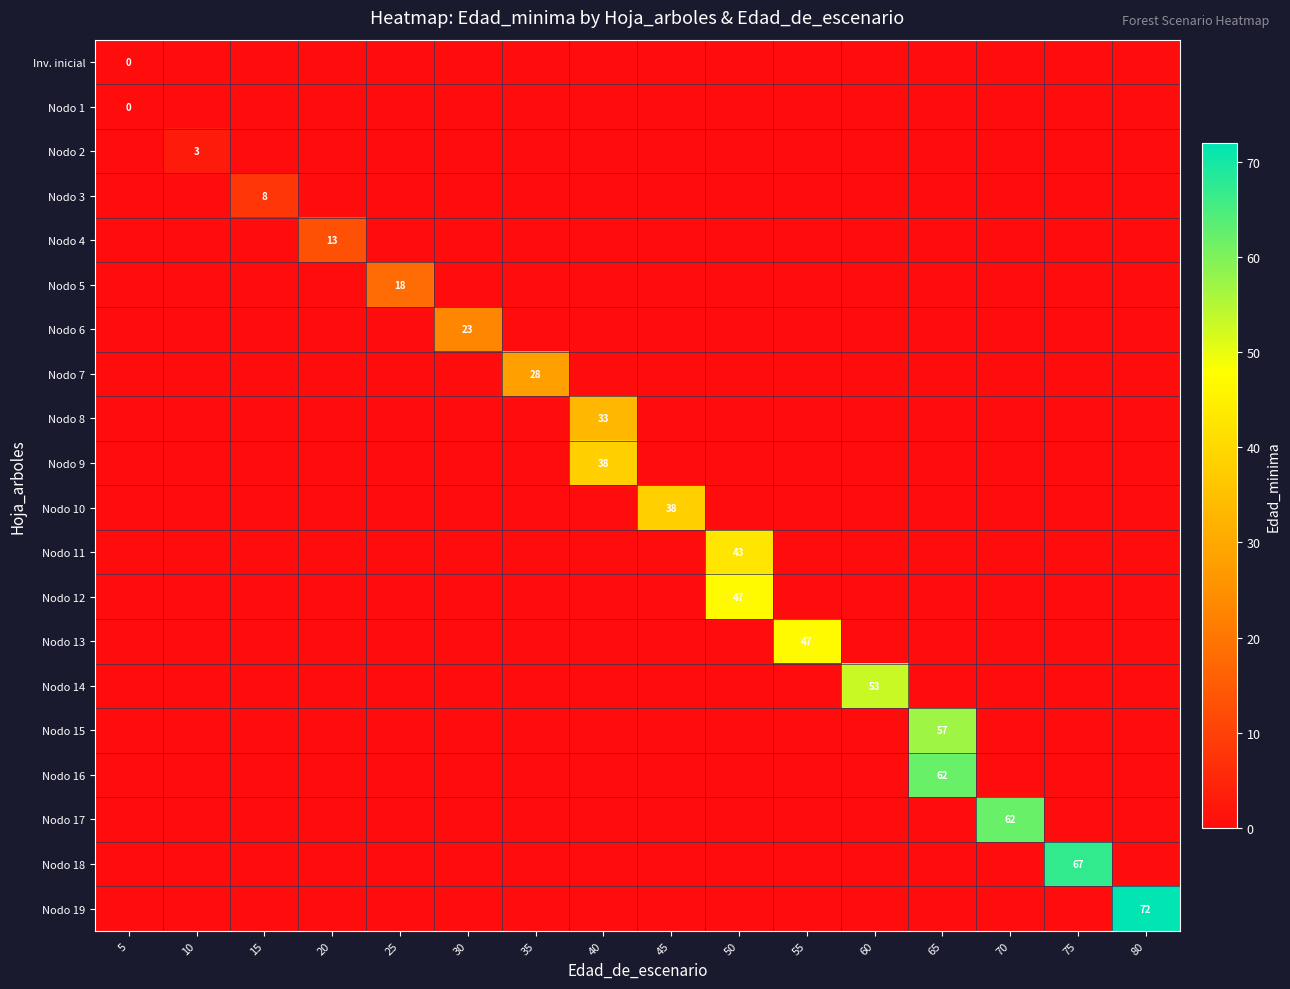

The Nodo 18 series shows 67 at 75. True or false?

True